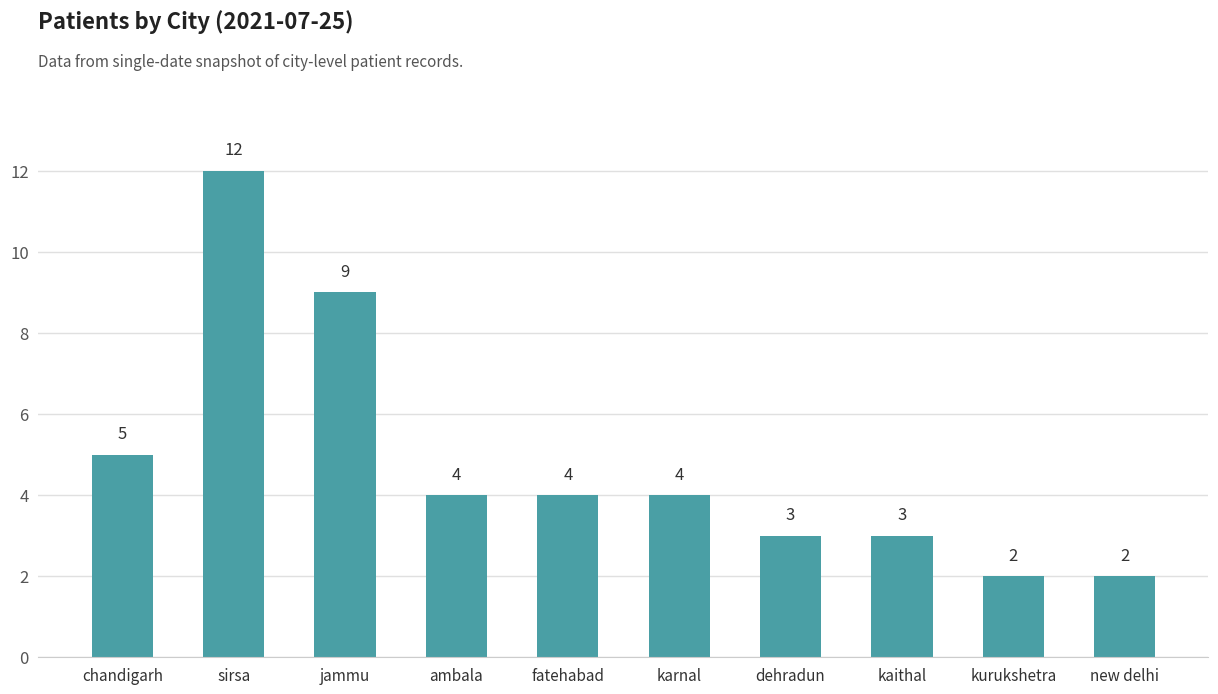

Reading left to right, what are all the values shown in this chart?

chandigarh=5	sirsa=12	jammu=9	ambala=4	fatehabad=4	karnal=4	dehradun=3	kaithal=3	kurukshetra=2	new delhi=2